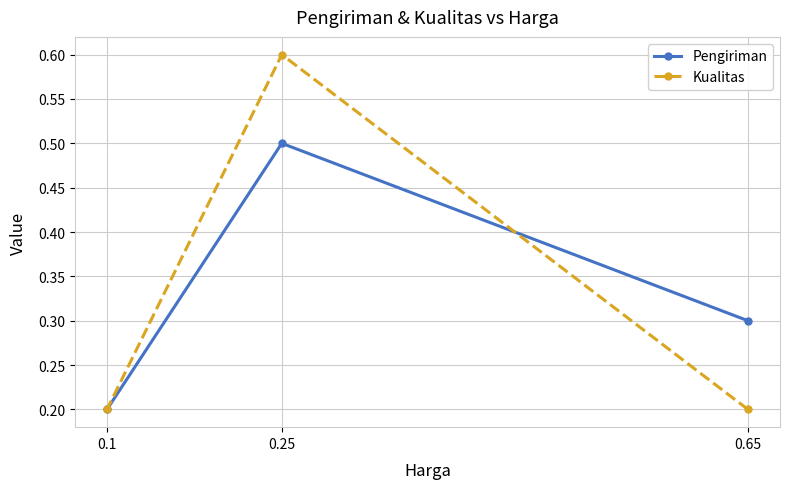

What is the value of the Pengiriman point at the 2nd from the left?

0.5